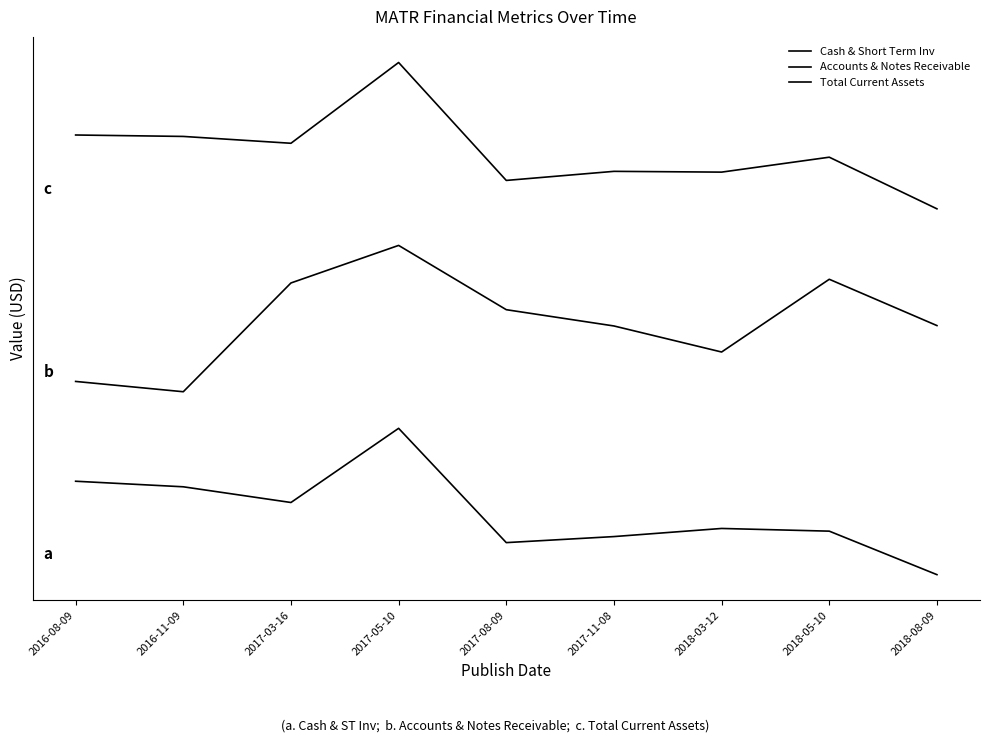

Which label corresponds to the smallest value in the chart?

2018-08-09